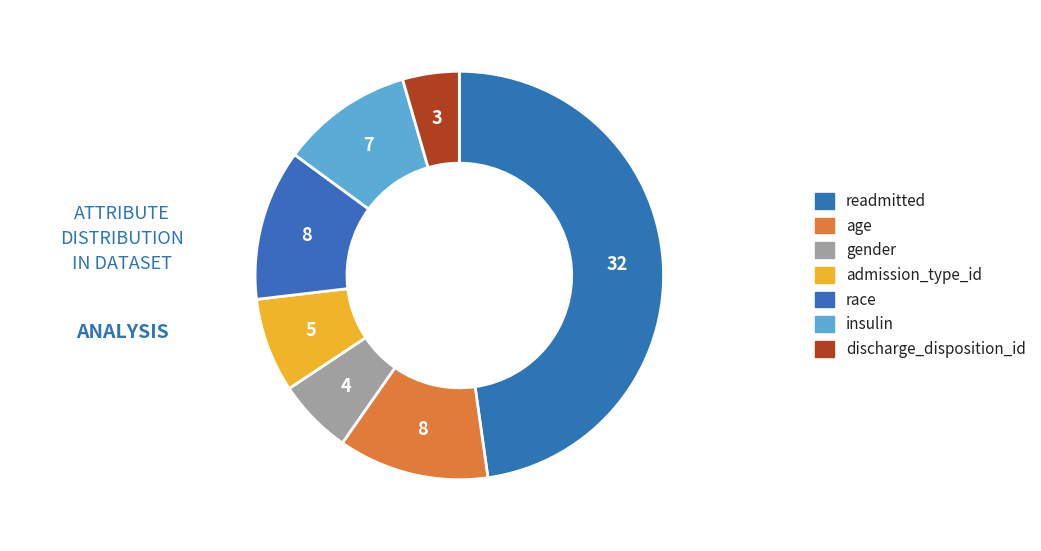

Is it true that insulin is 10% of the pie?

True